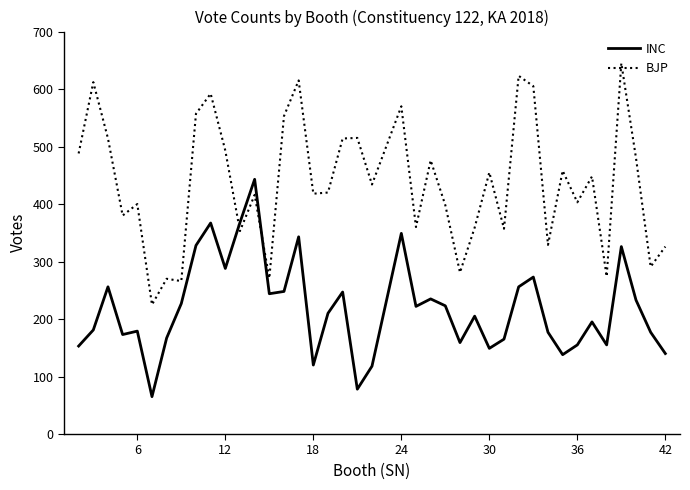

Which series has the largest total across all categories?

BJP